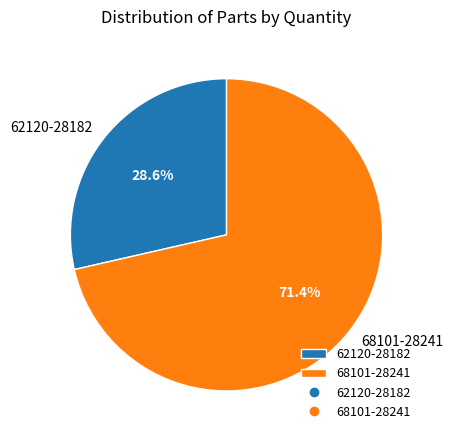

To the nearest percent, what portion does 68101-28241 represent?

71%